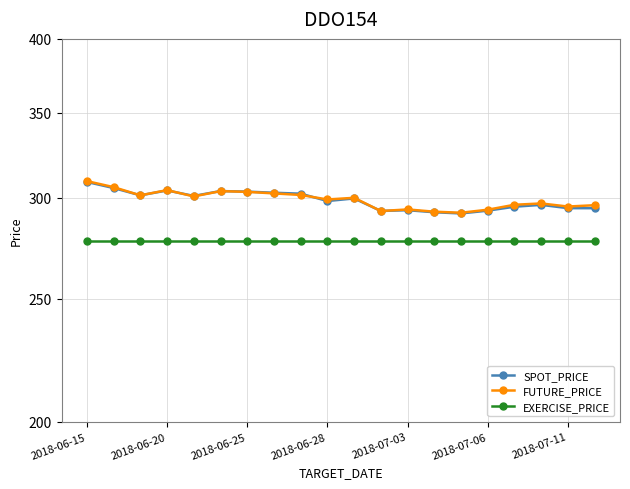

True or false: EXERCISE_PRICE has a value of 94.4 at 2018-07-03.

False